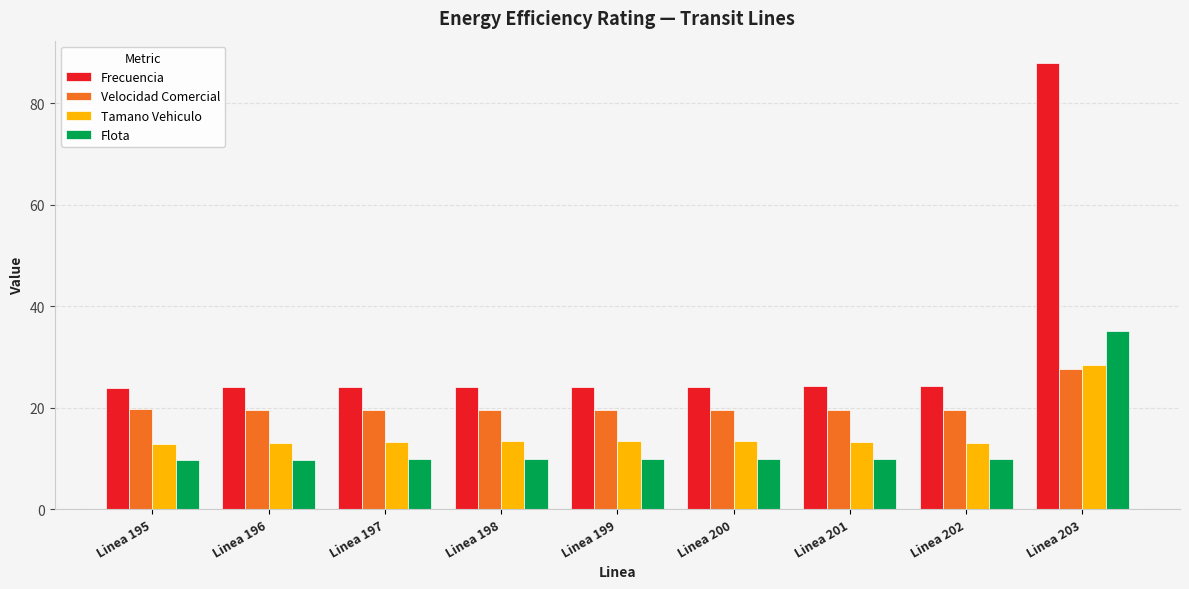

Which series changed the most between Linea 200 and Linea 203?

Frecuencia